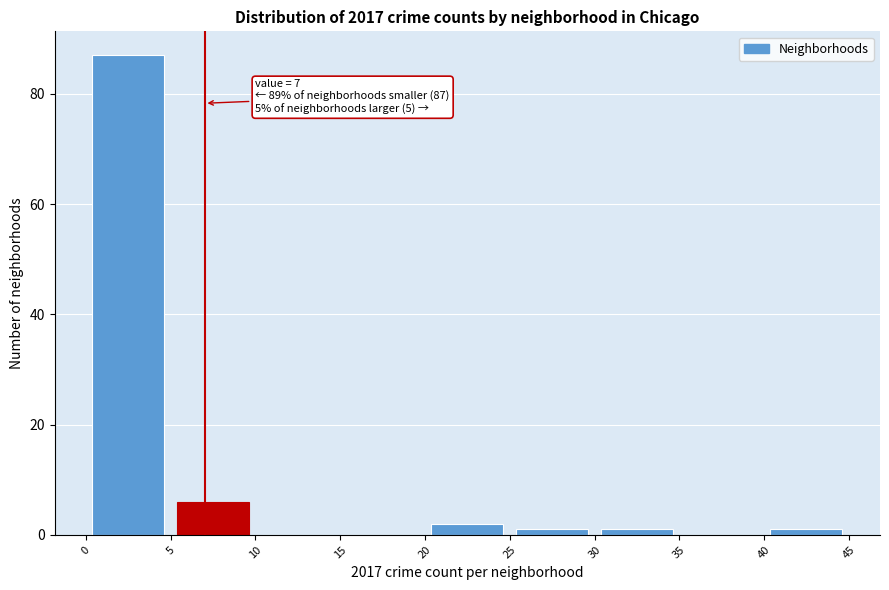

Over which range of the x-axis is the bar tallest?

0 to 5